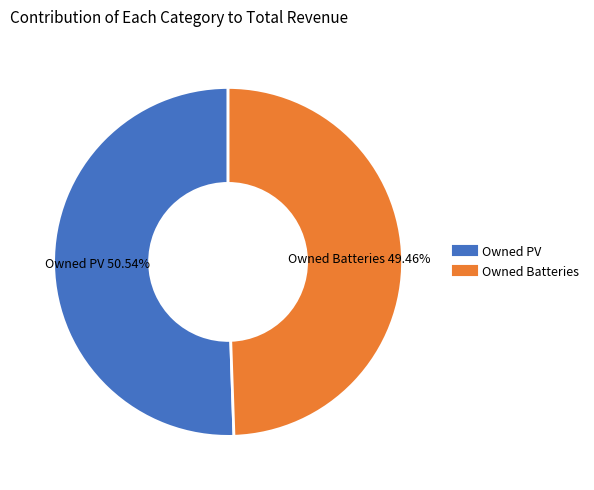

How much of the chart is everything except Owned Batteries?

50.5%